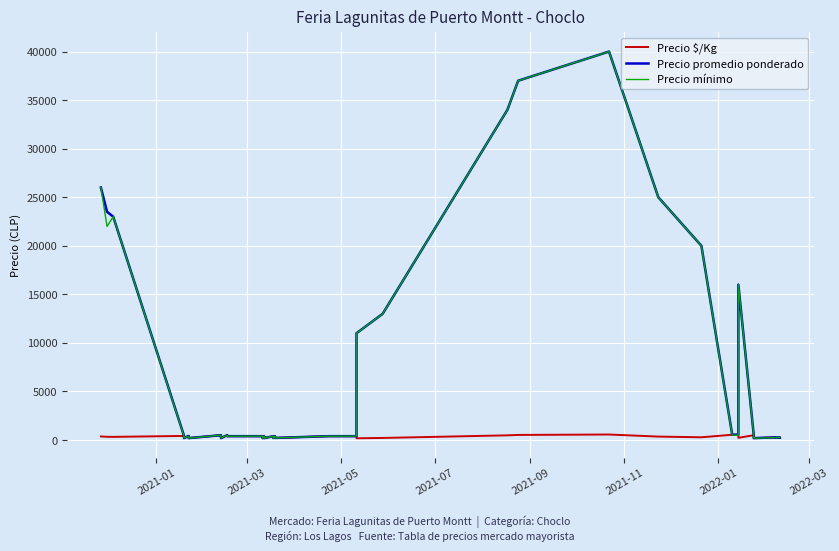

True or false: Precio promedio ponderado and Precio $/Kg intersect in this chart.

False